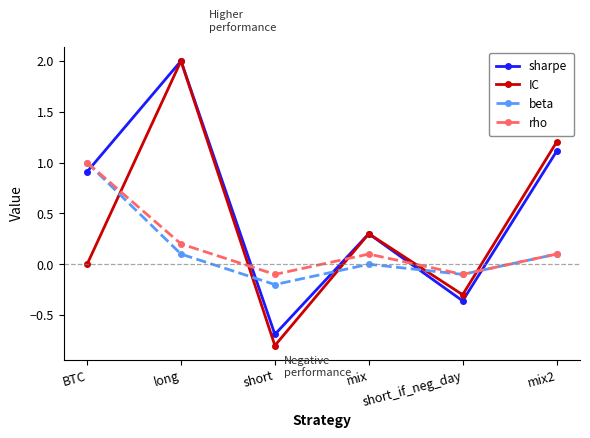

Between BTC and short_if_neg_day, which series saw the biggest shift?

sharpe